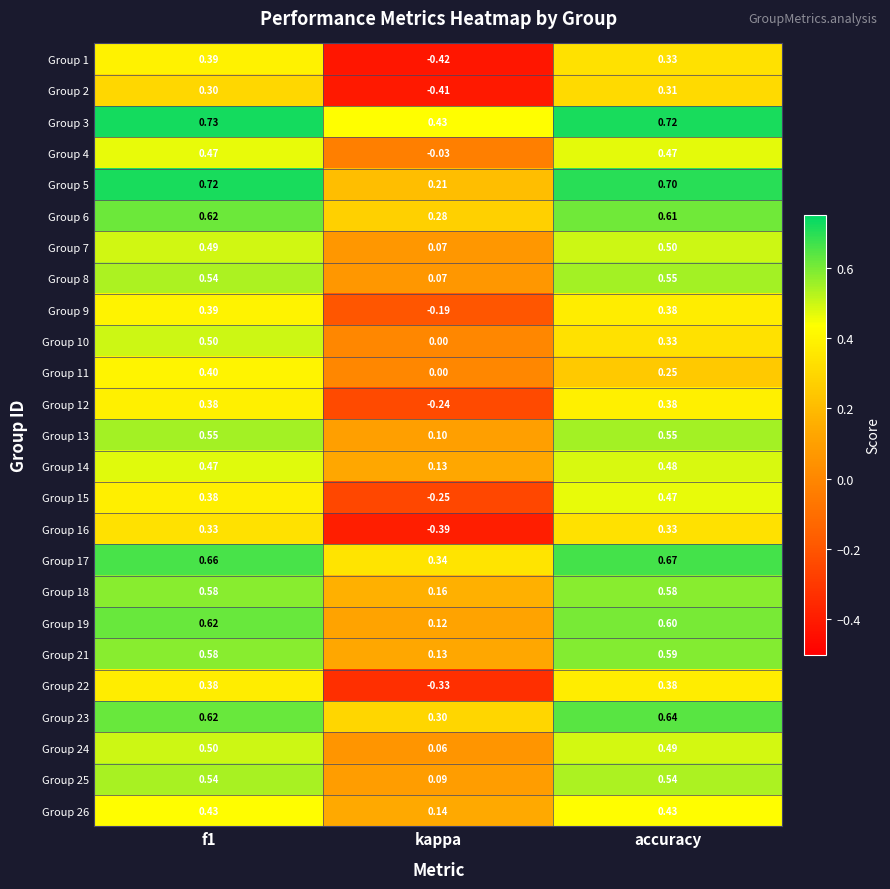

Is the value of Group 21 at accuracy greater than the value of Group 7 at f1?

Yes